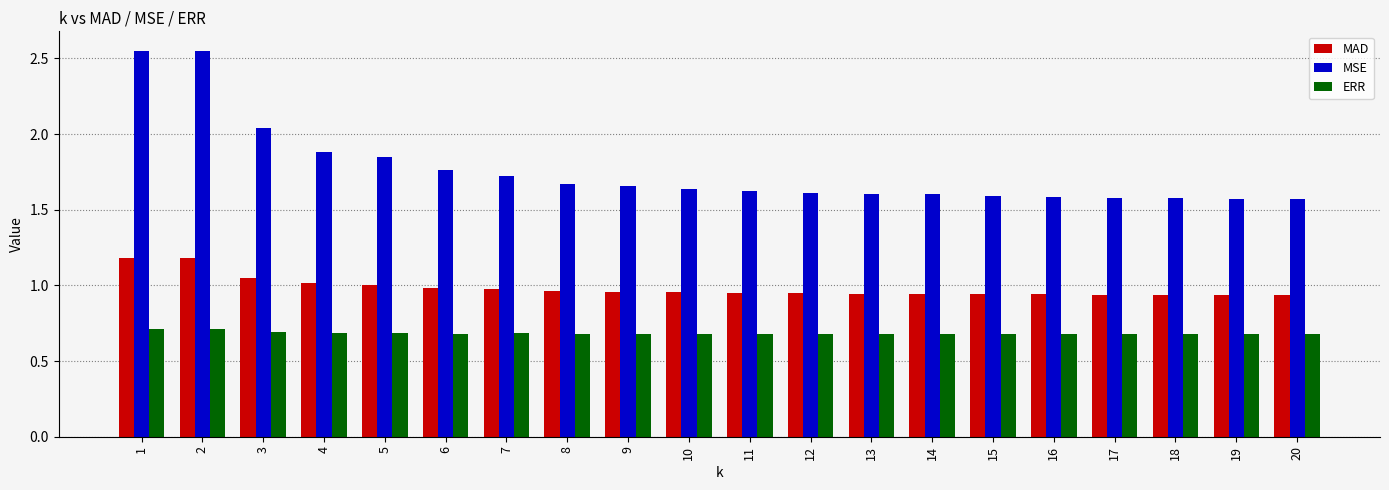

True or false: MAD has a value of 1.0 at 4.

True